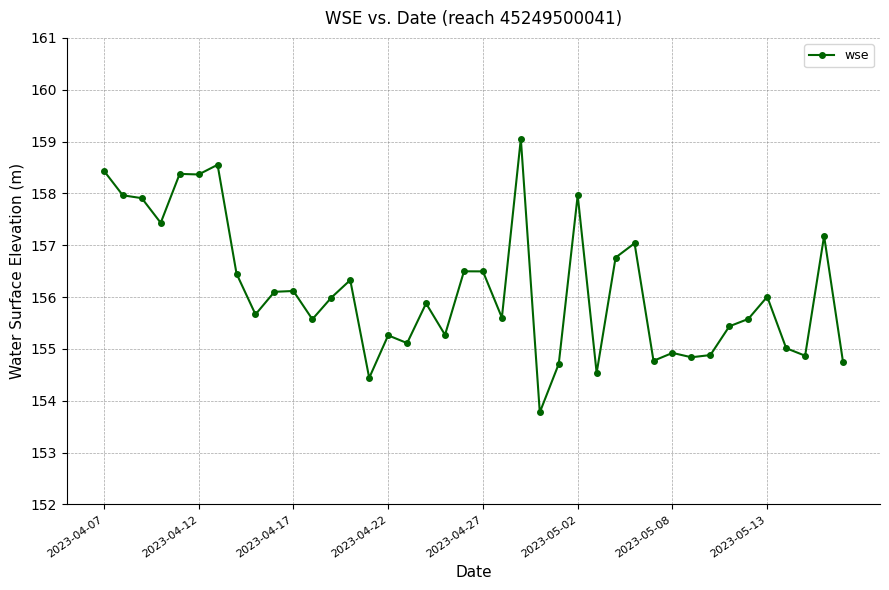

What is the value of the 36th point from the left?

156.0